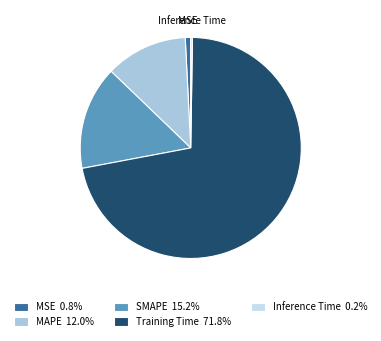

What is the largest slice in the pie chart?

Training Time